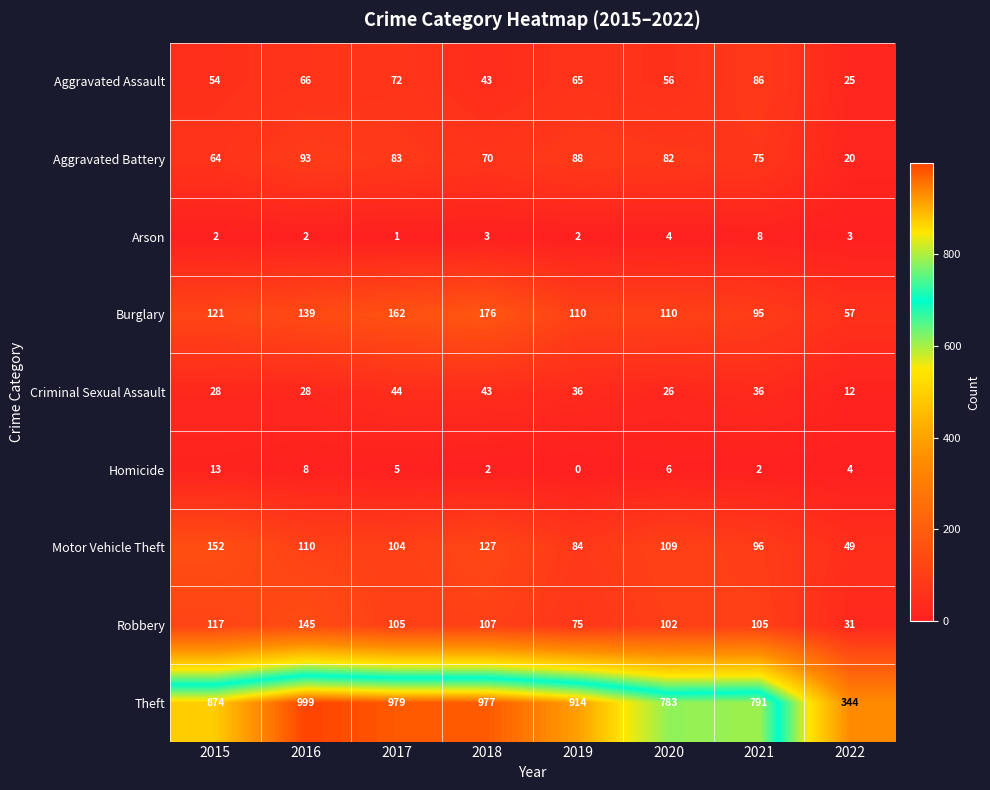

True or false: Burglary has a value of 139 at 2016.

True